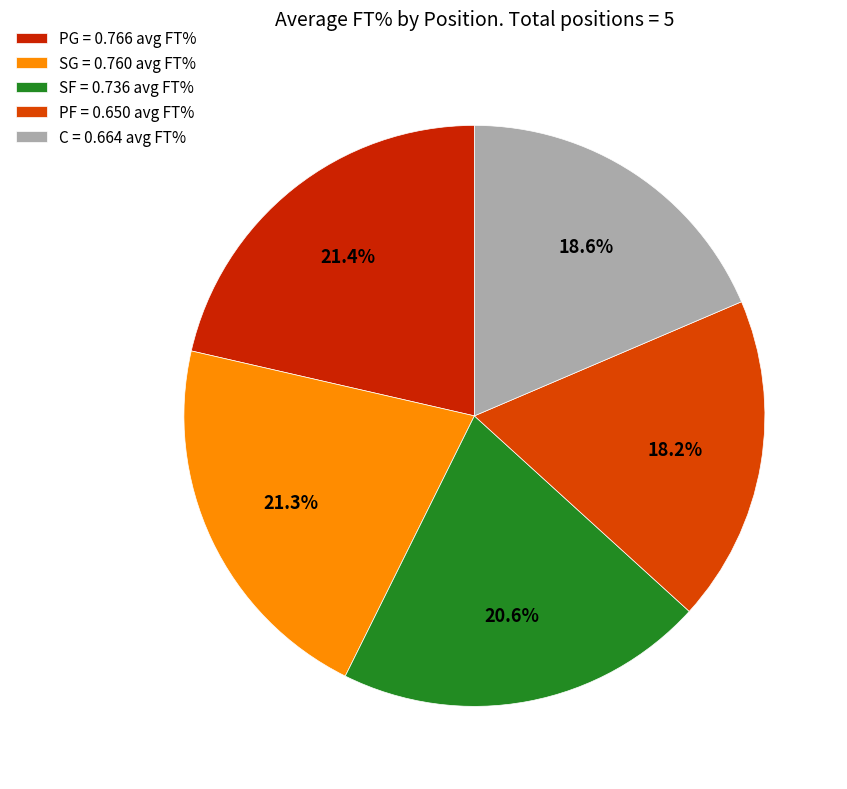

Is PG the majority of the pie?

No